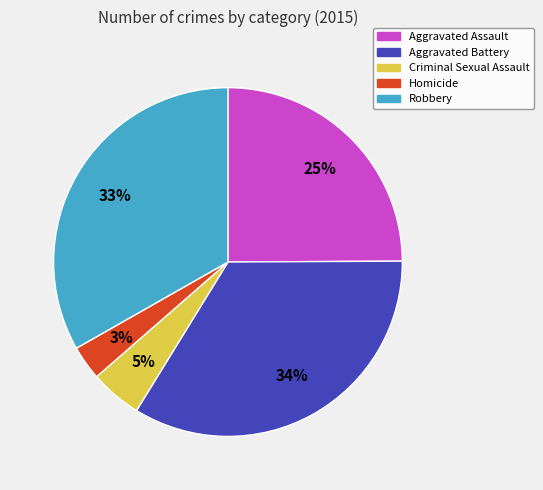

Is Criminal Sexual Assault the majority of the pie?

No